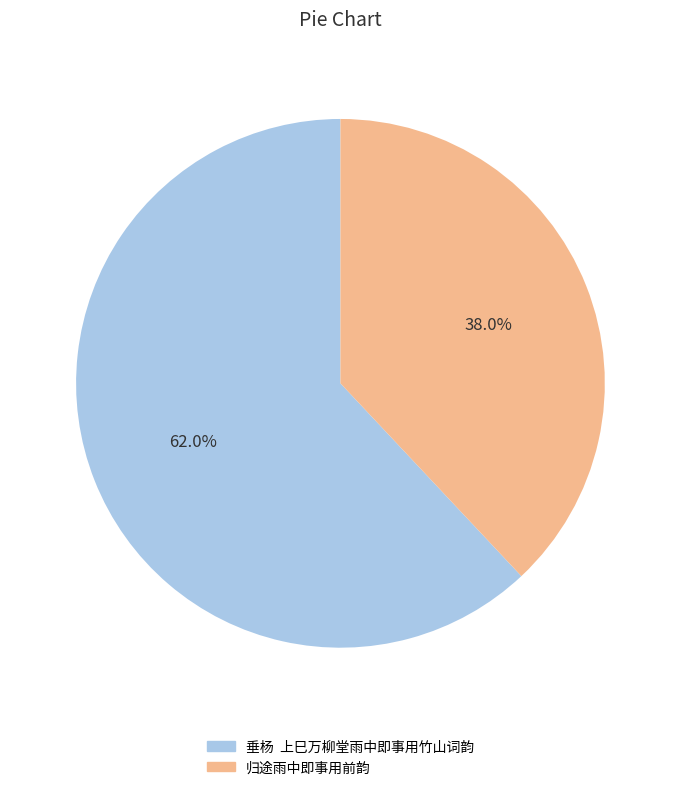

What is the largest slice in the pie chart?

垂杨 上巳万柳堂雨中即事用竹山词韵